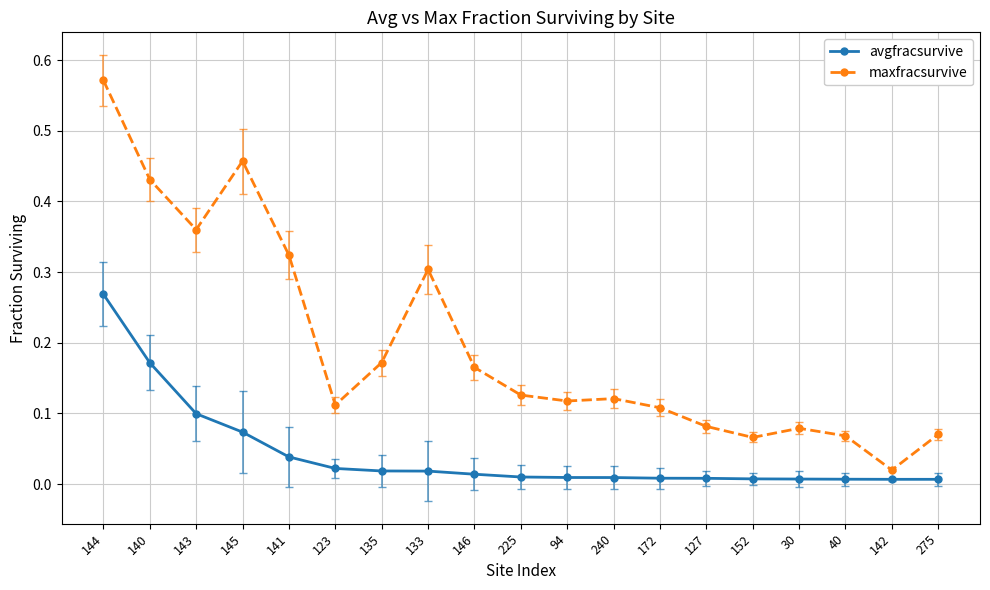

Which series has the largest total across all categories?

maxfracsurvive